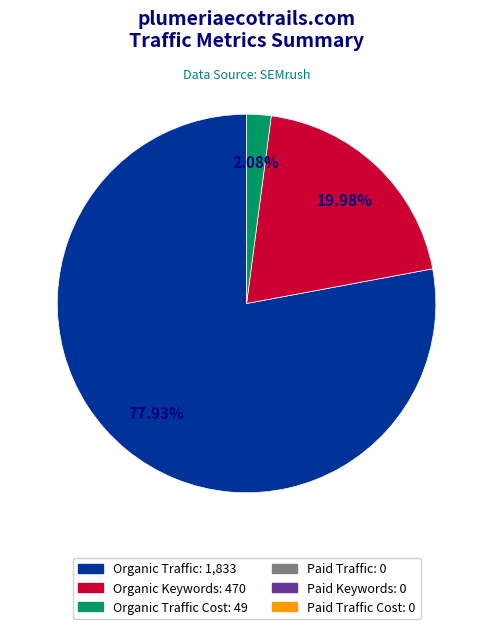

Is there a majority slice in this chart?

Yes